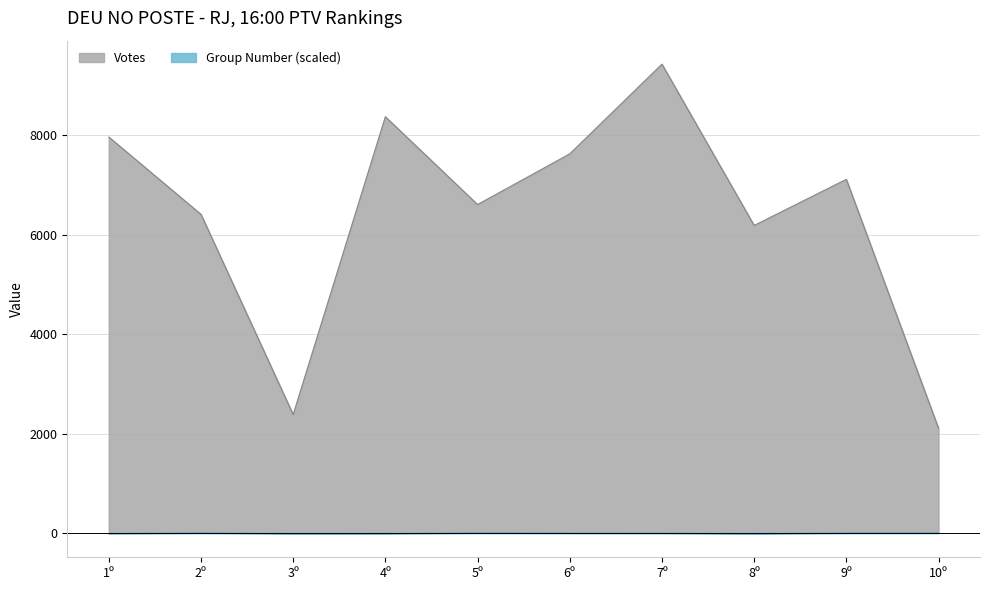

Reading right to left, what are all the values shown in this chart?

Votes: 2105.0	7115.0	6187.0	9433.0	7628.0	6608.0	8375.0	2381.0	6411.0	7967.0
Group Number: -1.6	-3.2	-17.6	-7.2	-5.6	-1.6	-15.2	-16.8	-2.4	-13.6